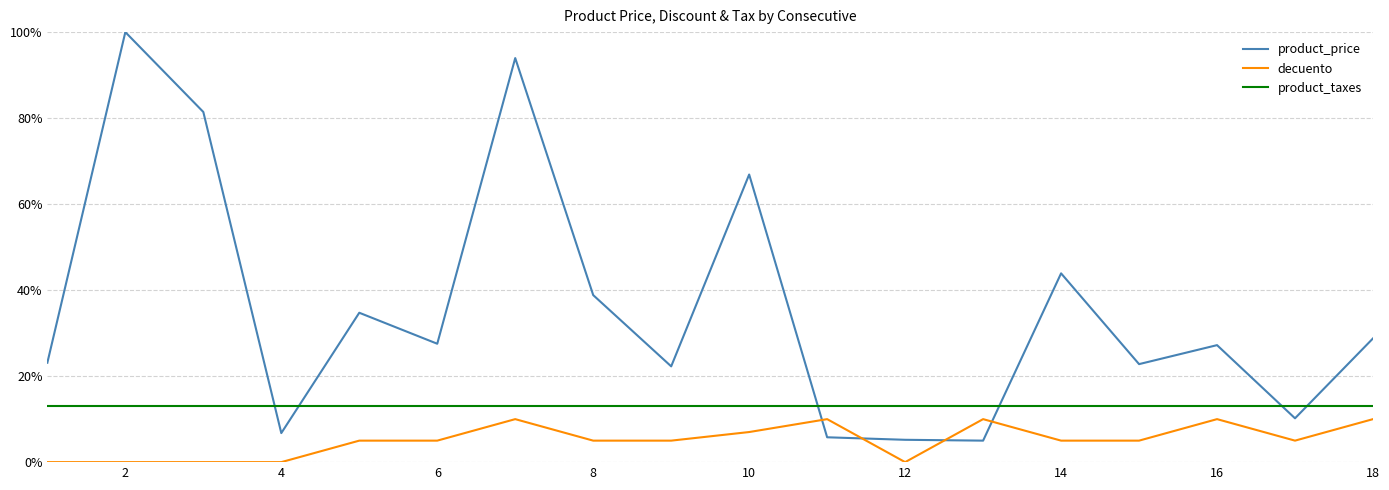

What are all the series names shown in the legend?

product_price, decuento, product_taxes